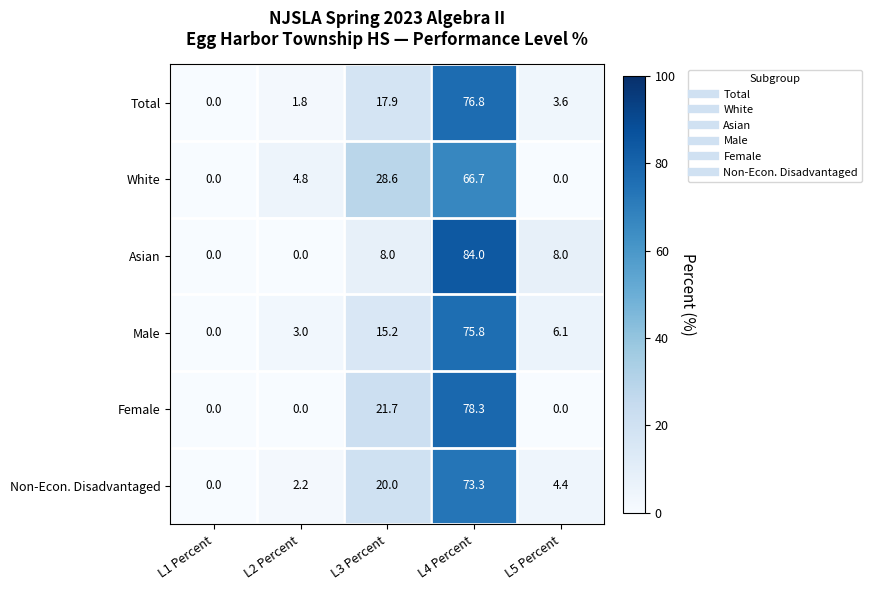

Which series has the widest spread of values?

Asian